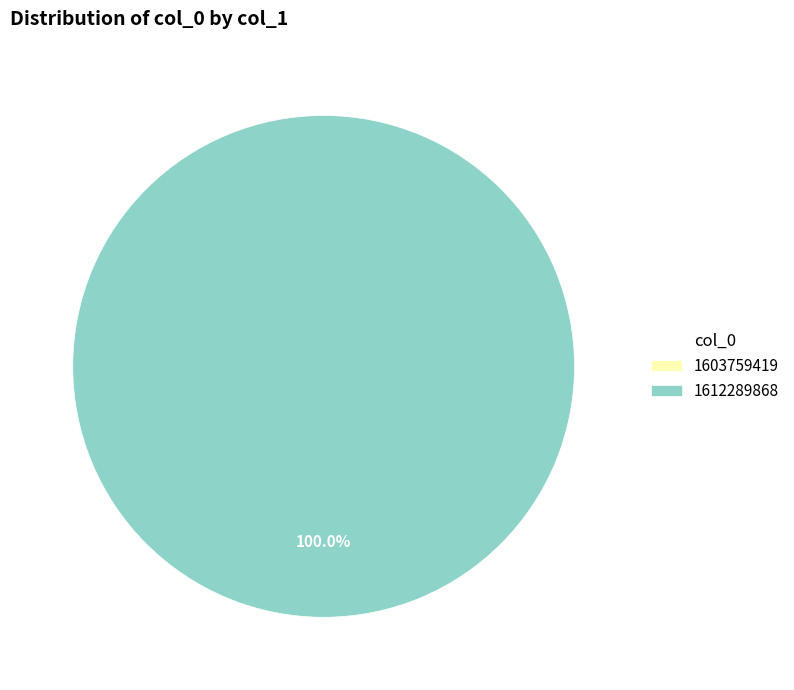

The 1612289868 slice represents 99% of the pie. True or false?

False